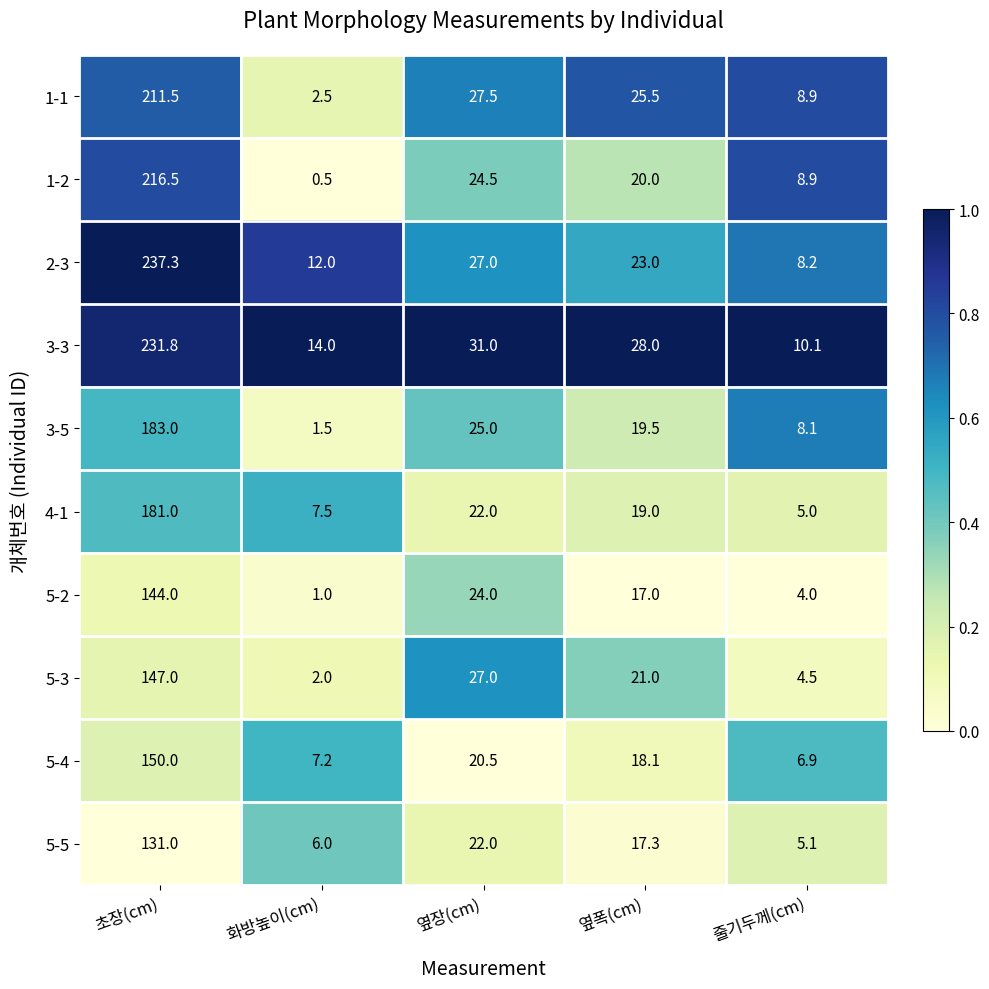

What is the average value of the 1-2 series?

54.1